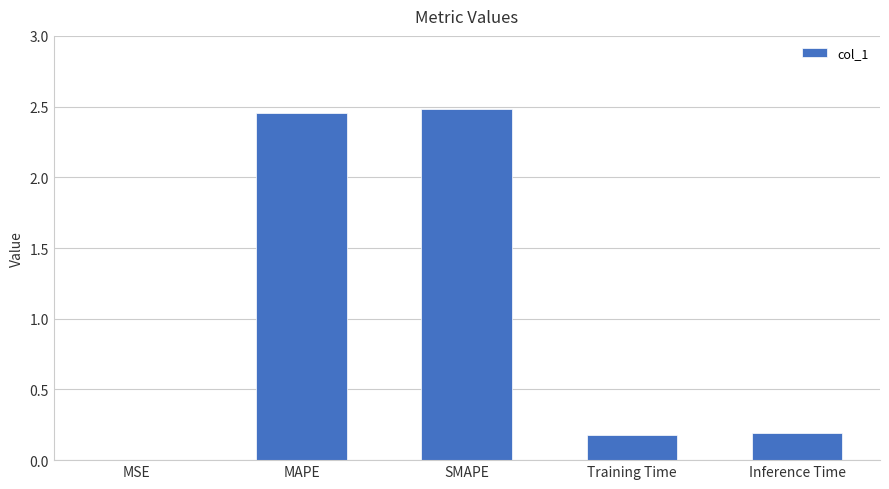

Is it true that the value at SMAPE is 1.2?

False